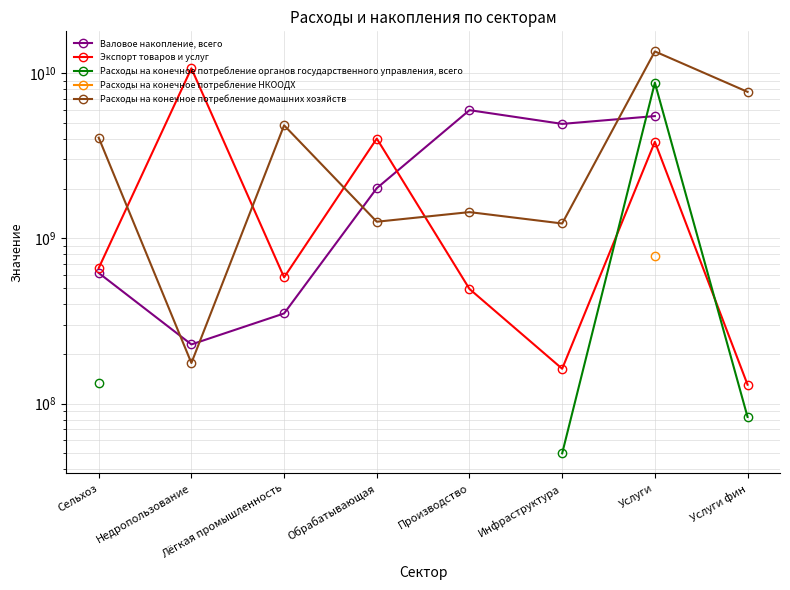

Which series has the largest range (max minus min)?

Расходы на конечное потребление домашних хозяйств